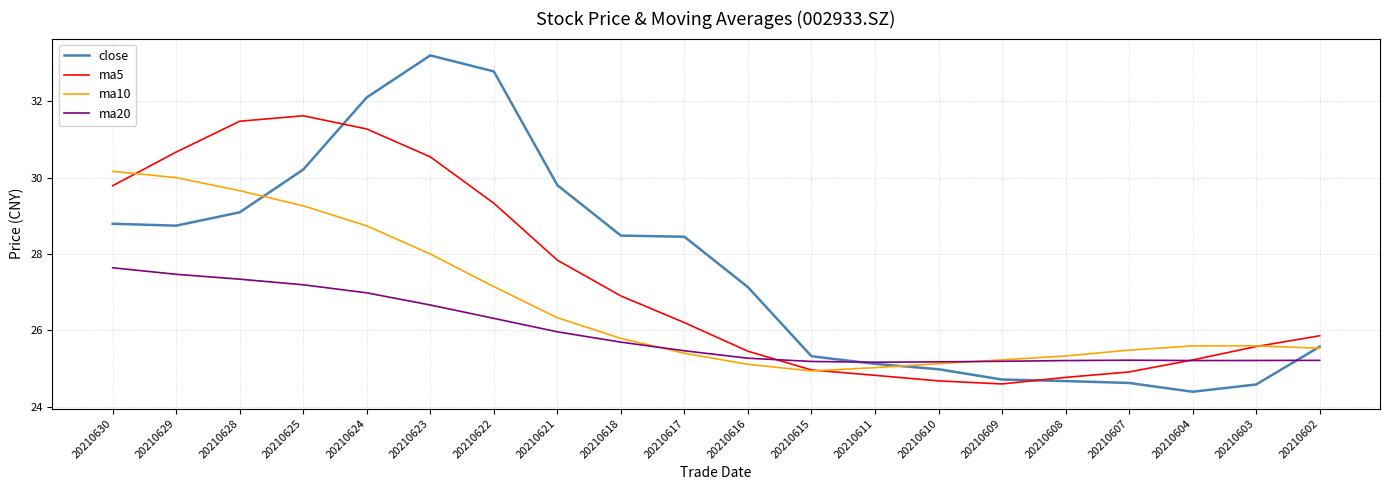

Rank the series by their maximum value, from highest to lowest.

close, ma5, ma10, ma20